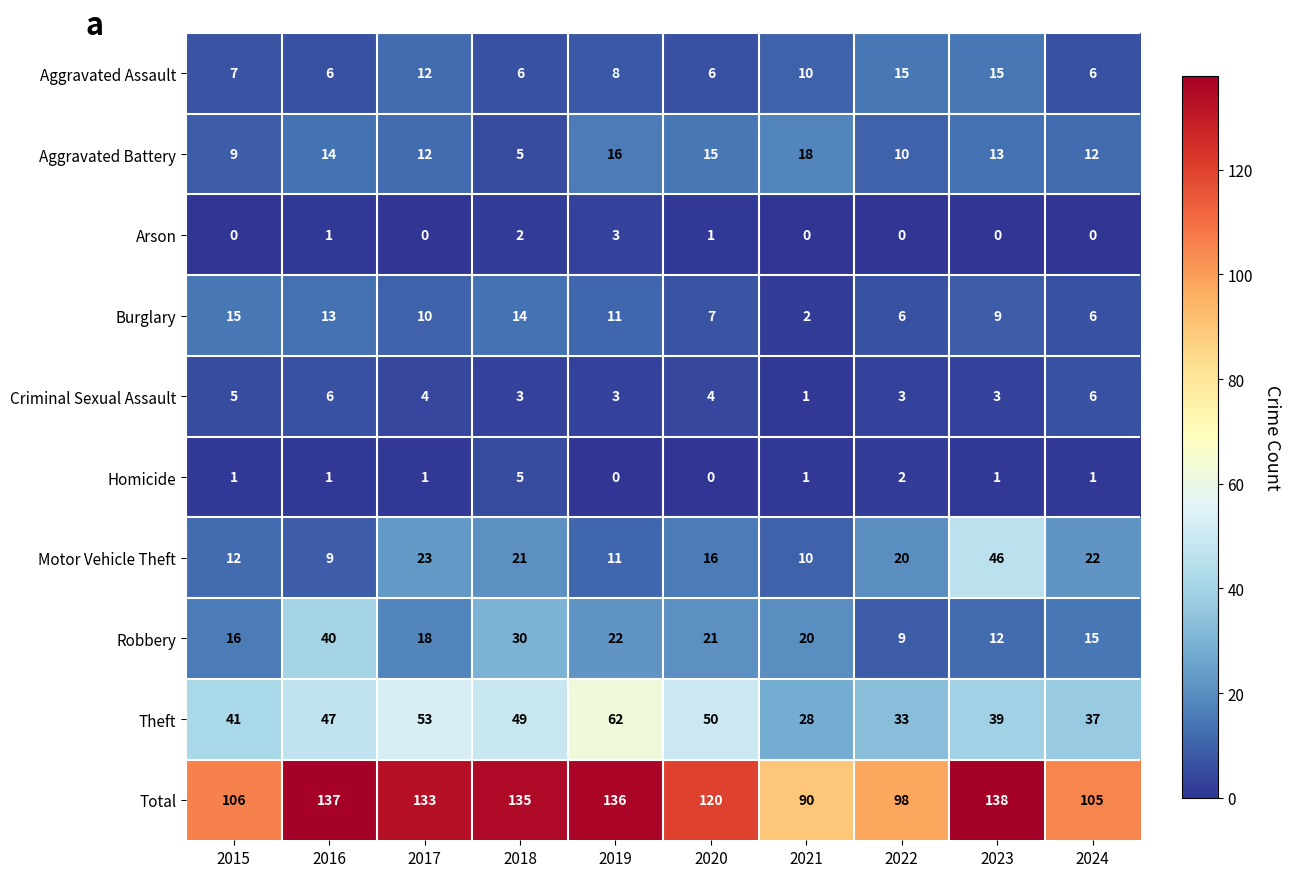

True or false: Homicide has a value of 2 at 2017.

False